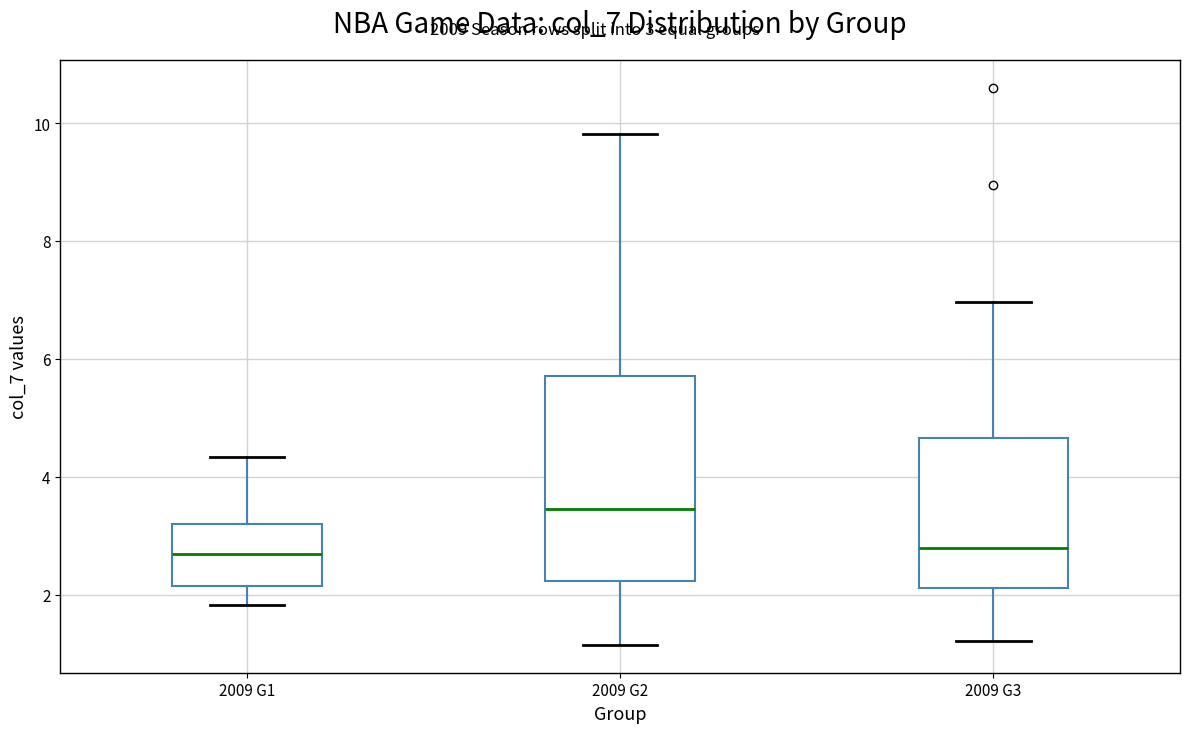

Where does the upper whisker of the box for 2009 G3 end on the y-axis? The values are not printed on the chart, so give them approximately, as read against the axis.

7.0